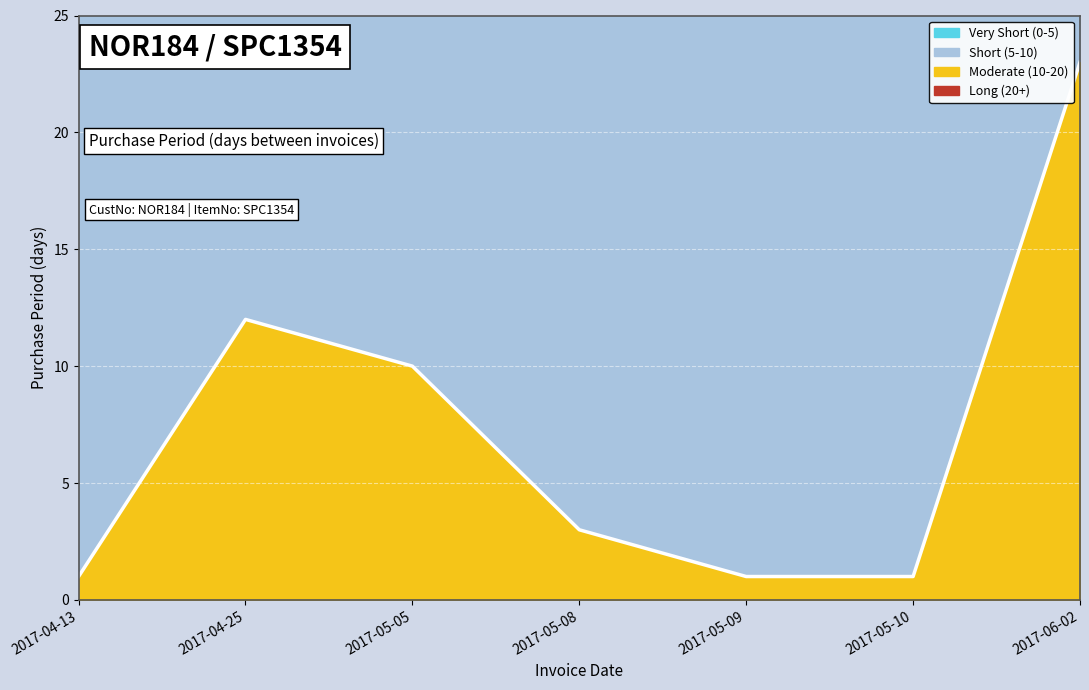

Where is the data nearest to the value 12?

2017-04-25